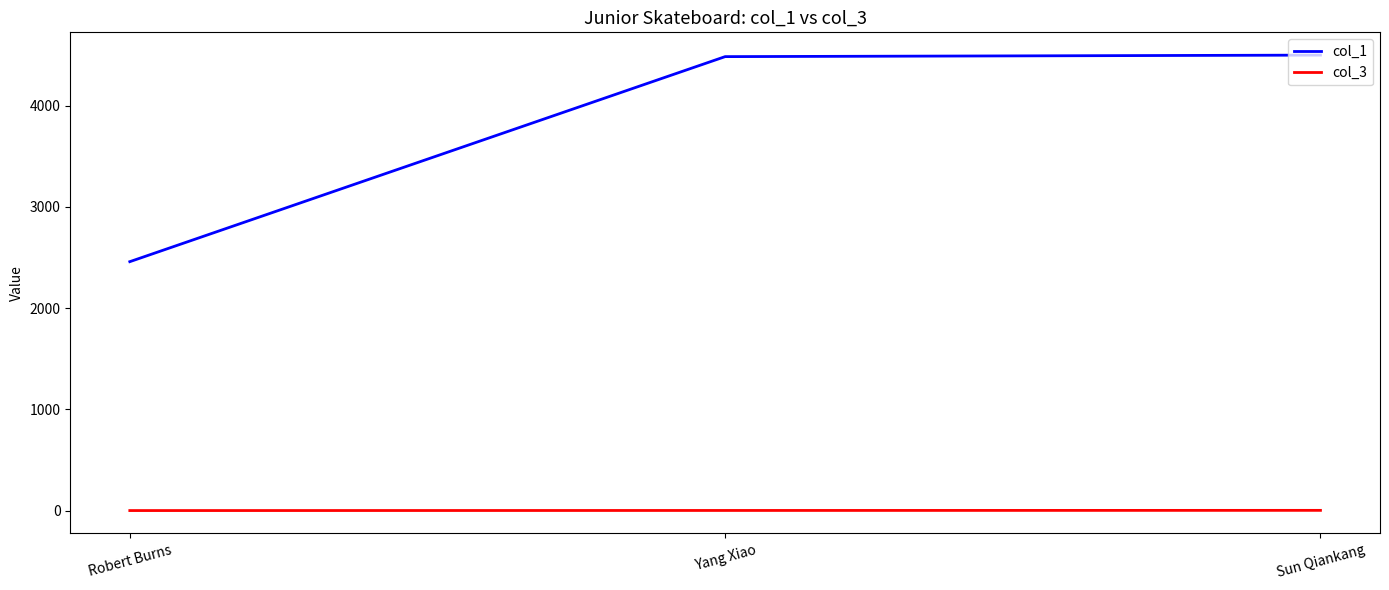

Rank the series at Robert Burns from highest to lowest value.

col_1, col_3